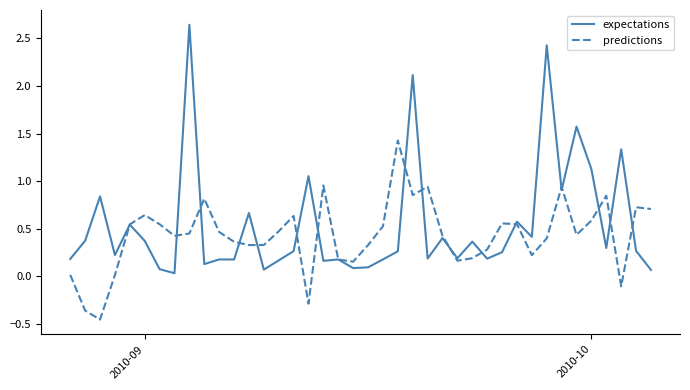

List the series in order of their peak value, lowest first.

predictions, expectations